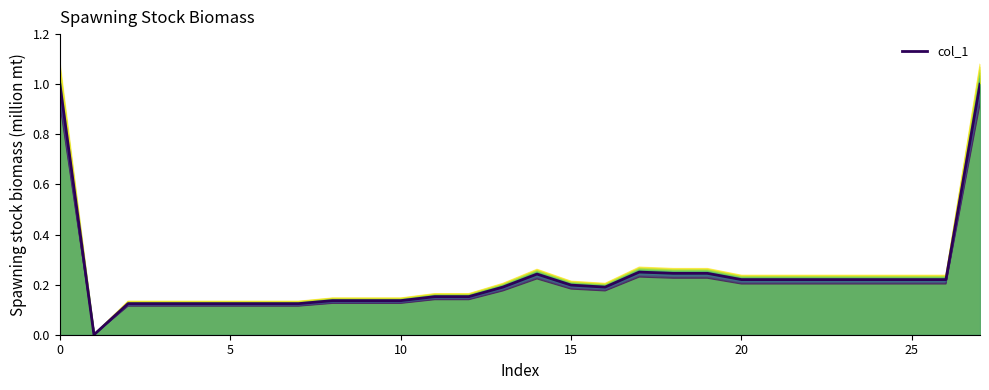

What is the average value?

0.2